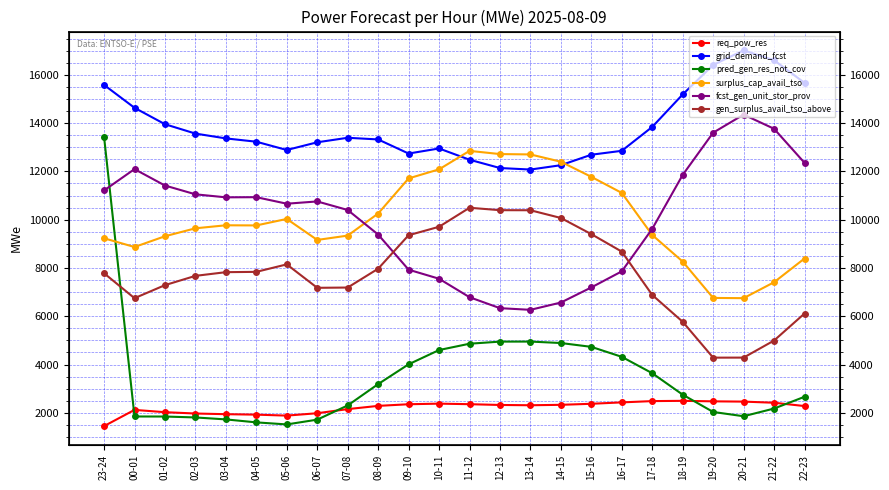

Which category has the highest value in the pred_gen_res_not_cov series?

23-24